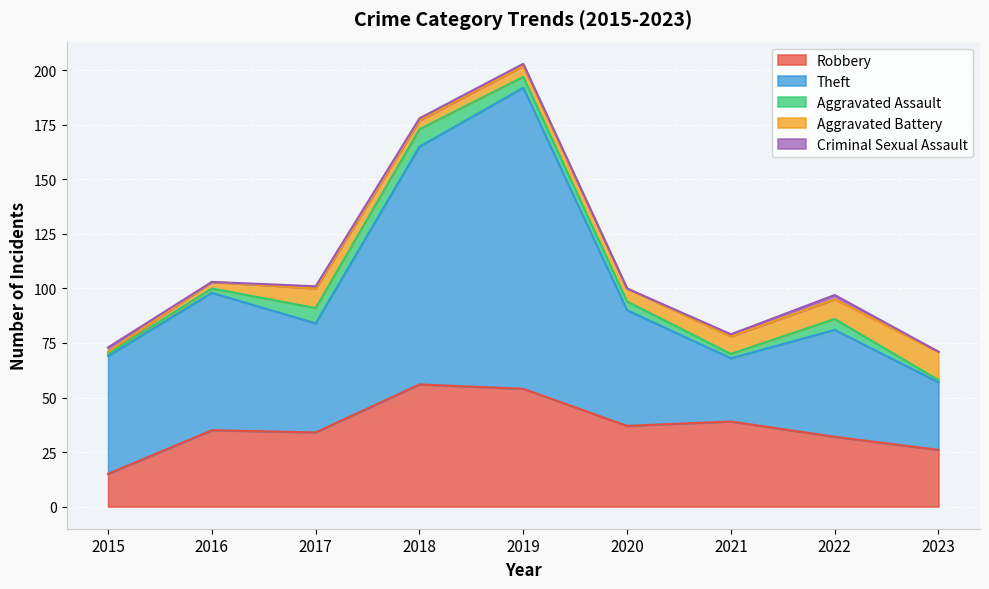

What are all the series names shown in the legend?

Robbery, Theft, Aggravated Assault, Aggravated Battery, Criminal Sexual Assault